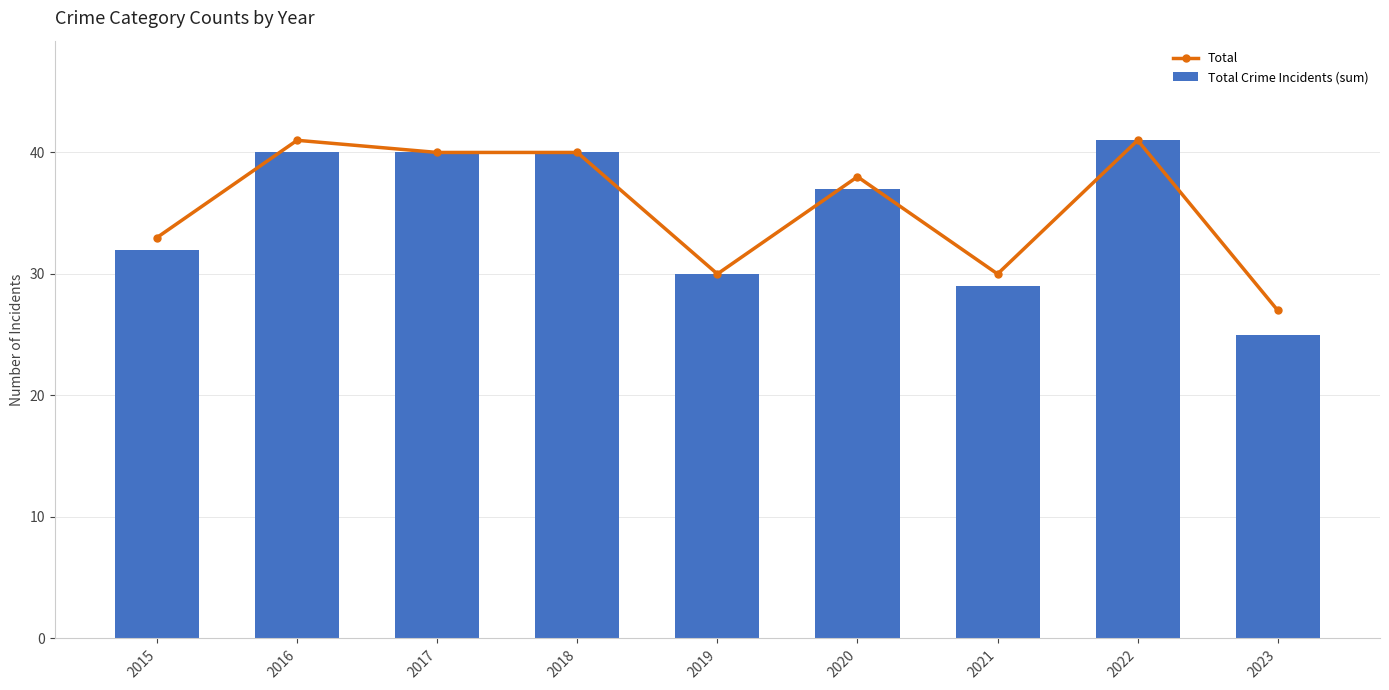

Are the bars grouped side by side (vs. stacked)?

Yes